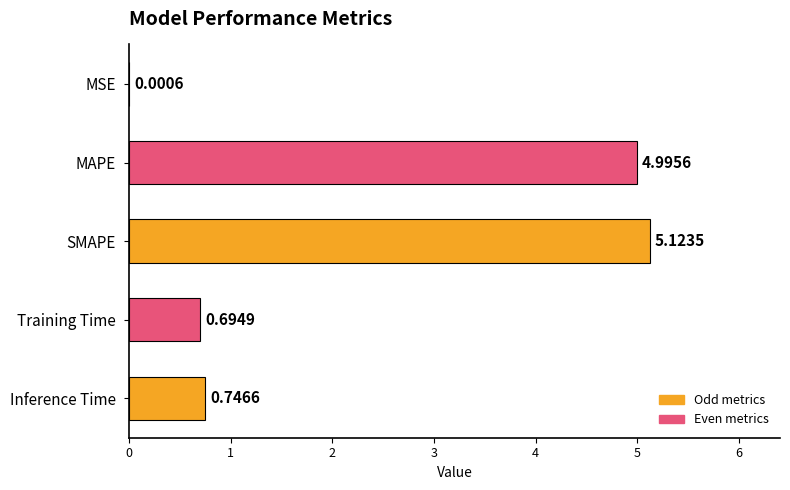

Are the bars horizontal?

Yes